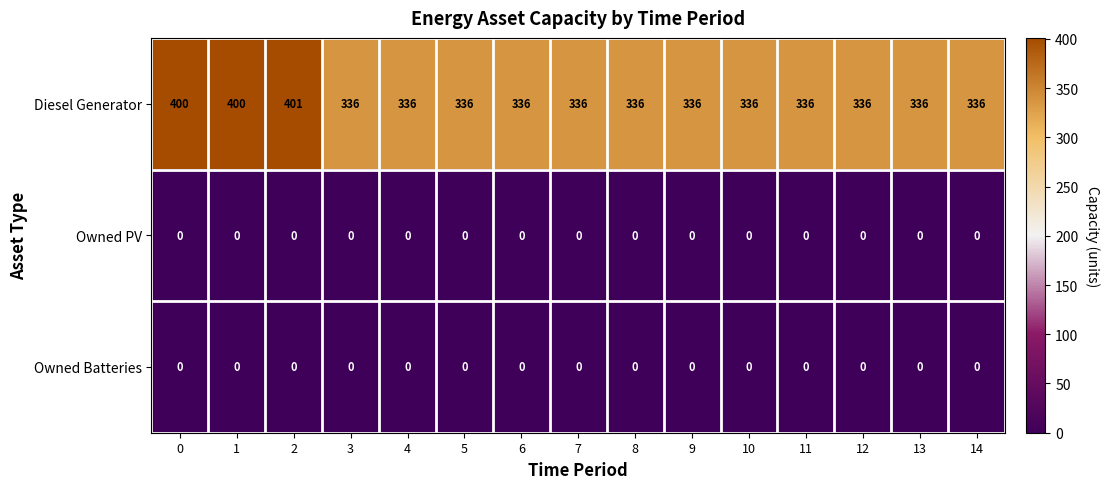

What is the sum of the Diesel Generator values at 10 and 3?

672